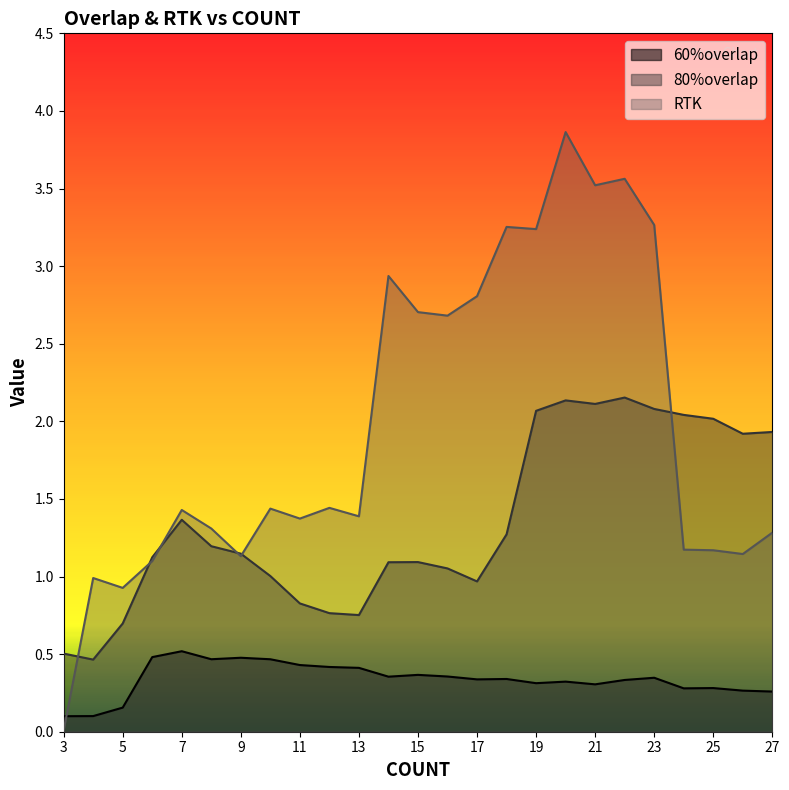

How many data points in 80%overlap are less than 1?

7